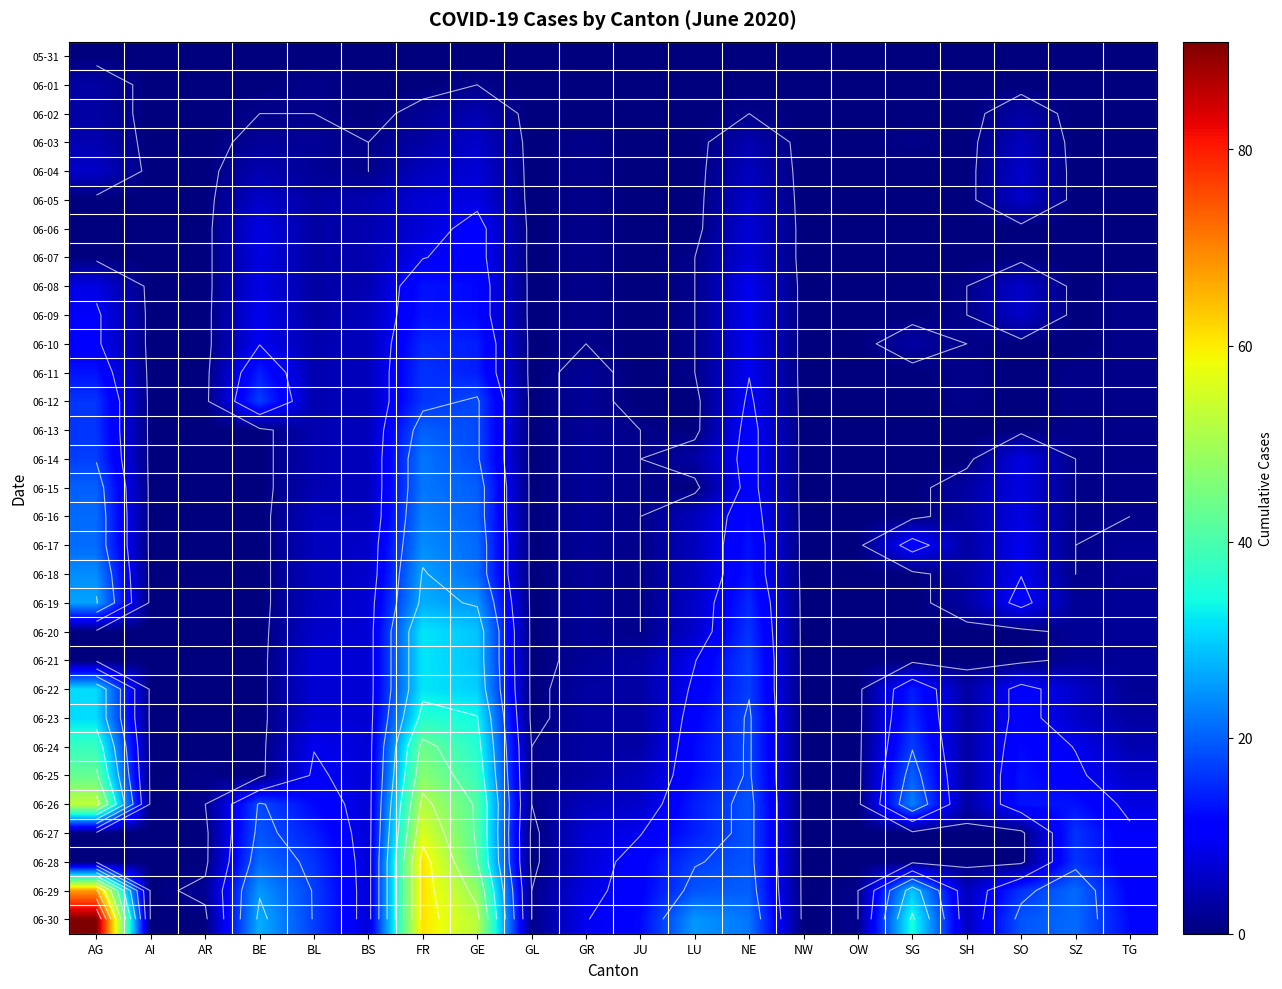

What is the sum of the 06-30 values at OW and SG?

36